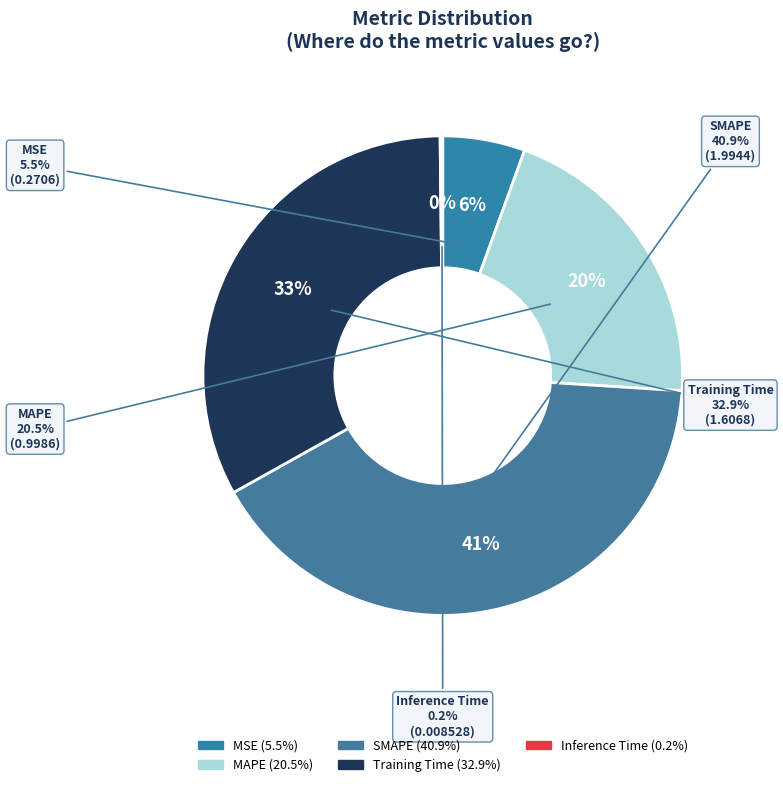

The MSE slice represents 20% of the pie. True or false?

False